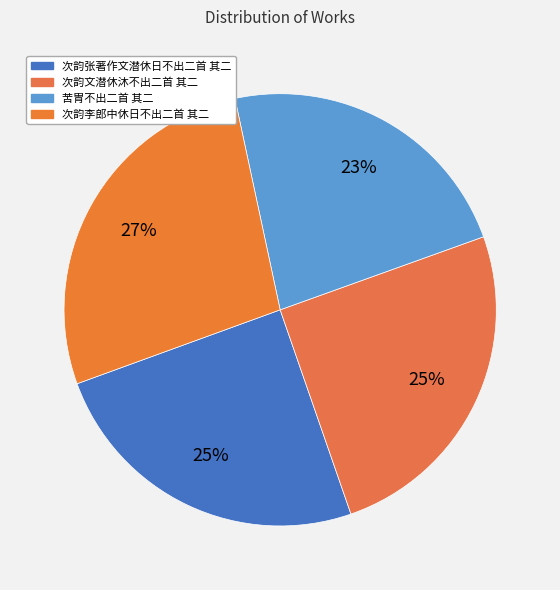

Rank the categories by value from lowest to highest.

苦胃不出二首 其二, 次韵张著作文潜休日不出二首 其二, 次韵文潜休沐不出二首 其二, 次韵李郎中休日不出二首 其二